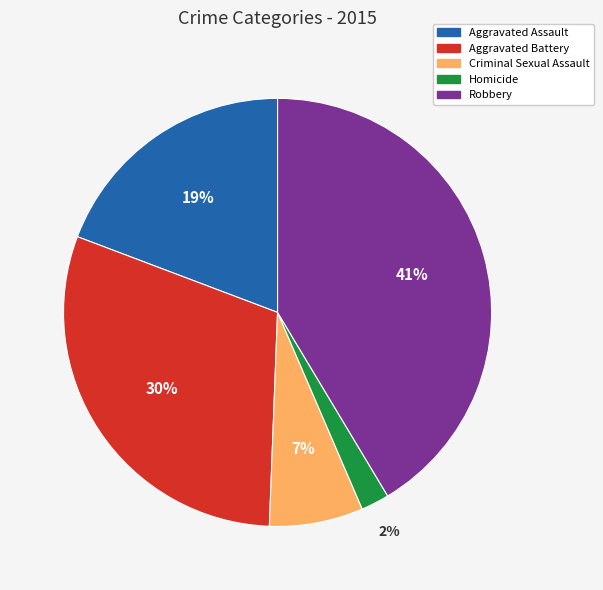

How many slices are in this pie chart?

5